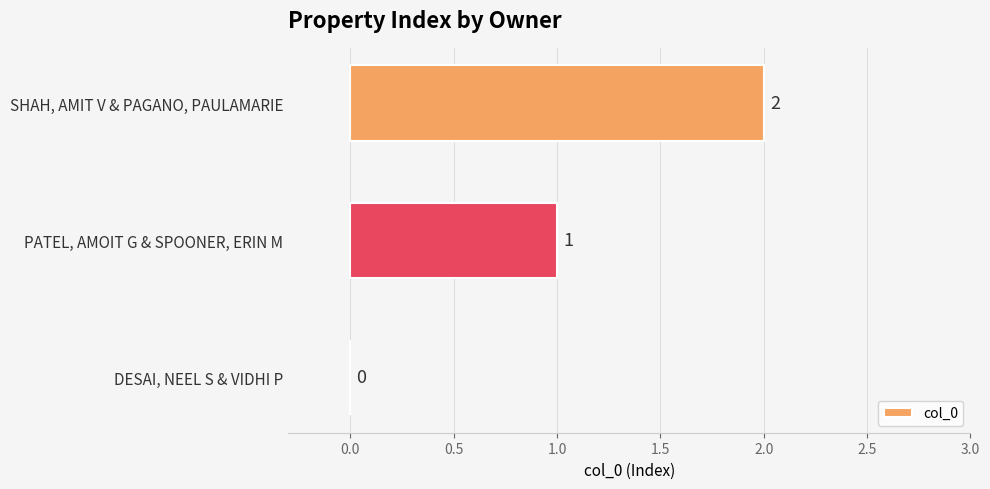

The chart shows a value of 1 at PATEL, AMOIT G & SPOONER, ERIN M. True or false?

True